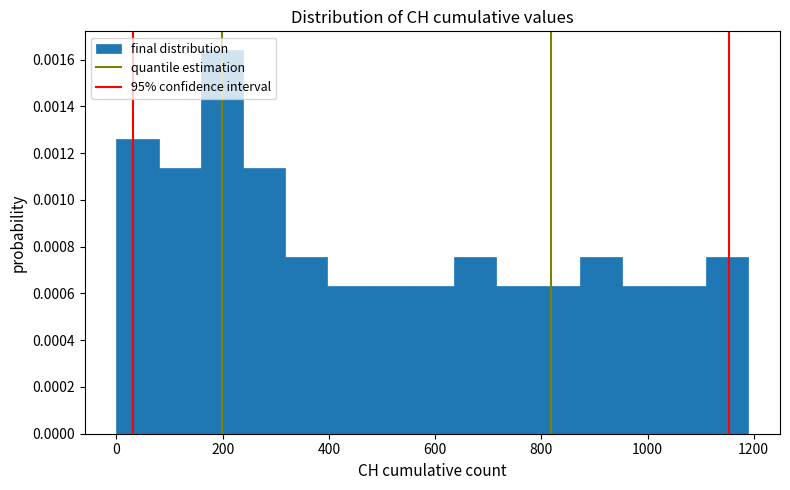

Read against the x-axis, roughly where is the centre of the tallest bar?

200